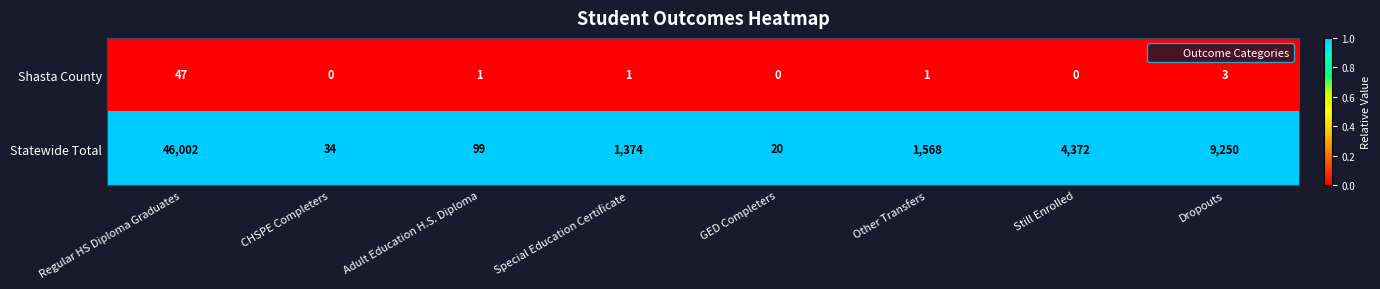

What is the maximum value shown in the chart?

46002